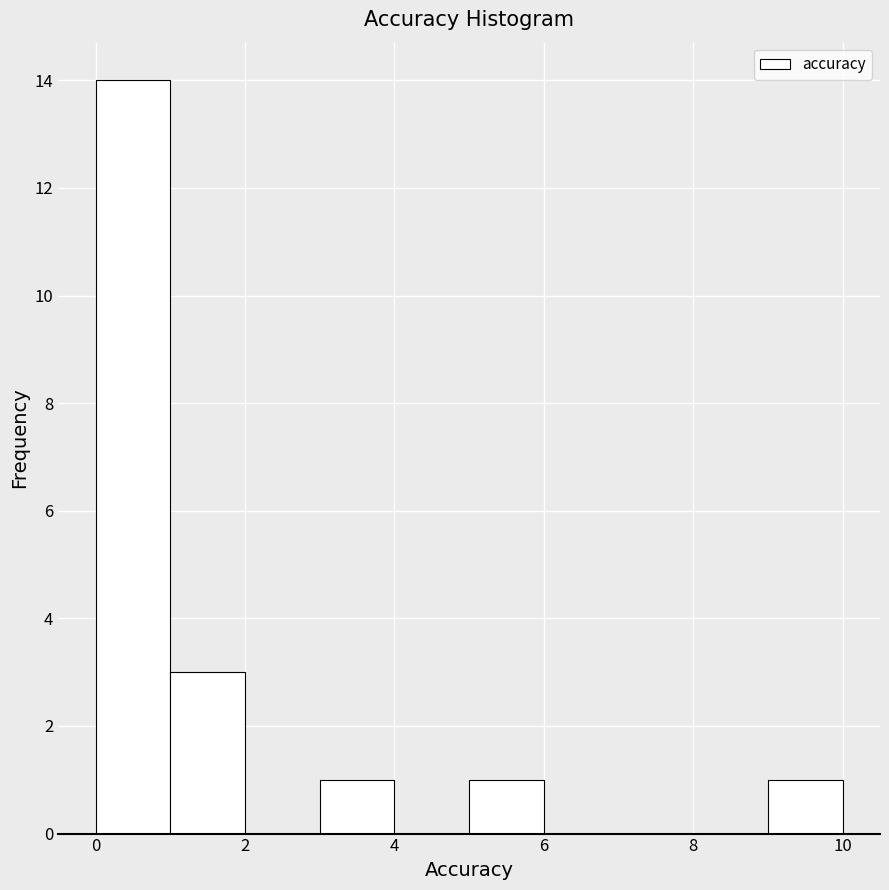

Reading left to right, list every bar in this chart as the range it spans on the x-axis followed by its height. The values are not printed on the chart, so give them approximately, as read against the axis.

0 to 1: 14
1 to 2: 3
2 to 3: 0
3 to 4: 1
4 to 5: 0
5 to 6: 1
6 to 7: 0
7 to 8: 0
8 to 9: 0
9 to 10: 1